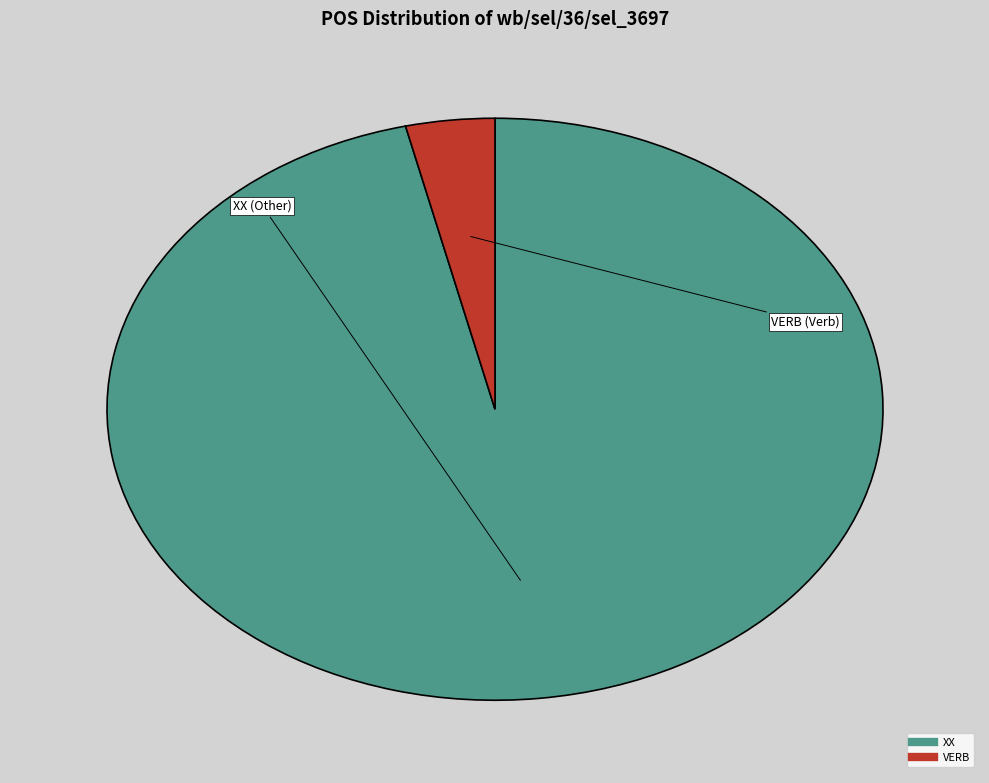

True or false: VERB accounts for 9% of the total.

False